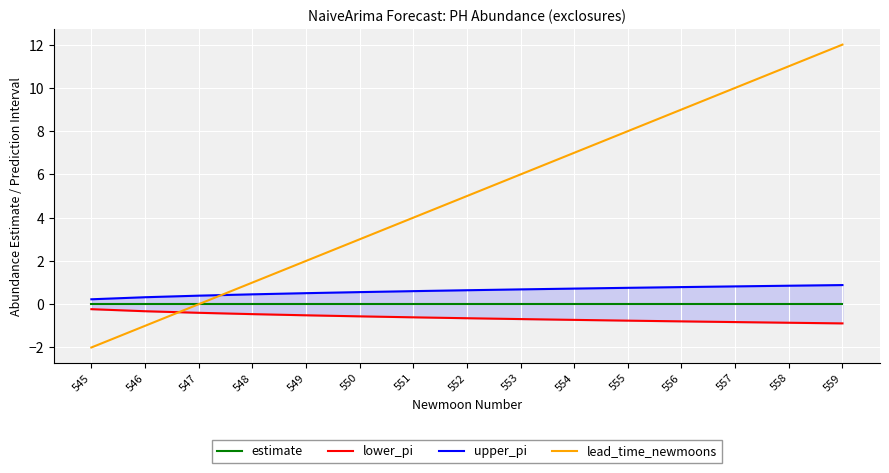

Rank the series at 551 from lowest to highest value.

lower_pi, estimate, upper_pi, lead_time_newmoons